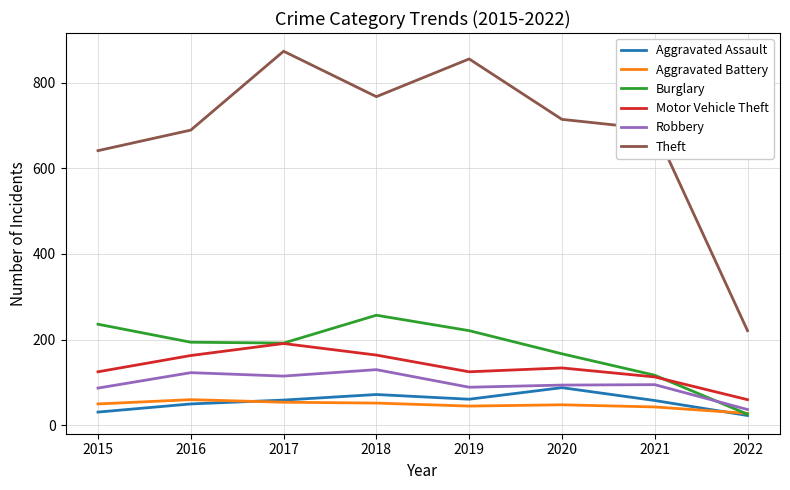

What are all the series names shown in the legend?

Aggravated Assault, Aggravated Battery, Burglary, Motor Vehicle Theft, Robbery, Theft